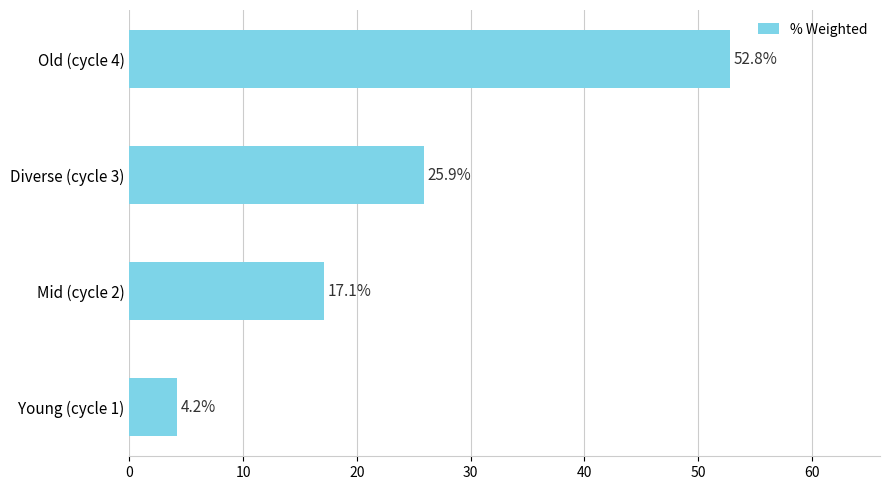

Count the number of values greater than 25.

2